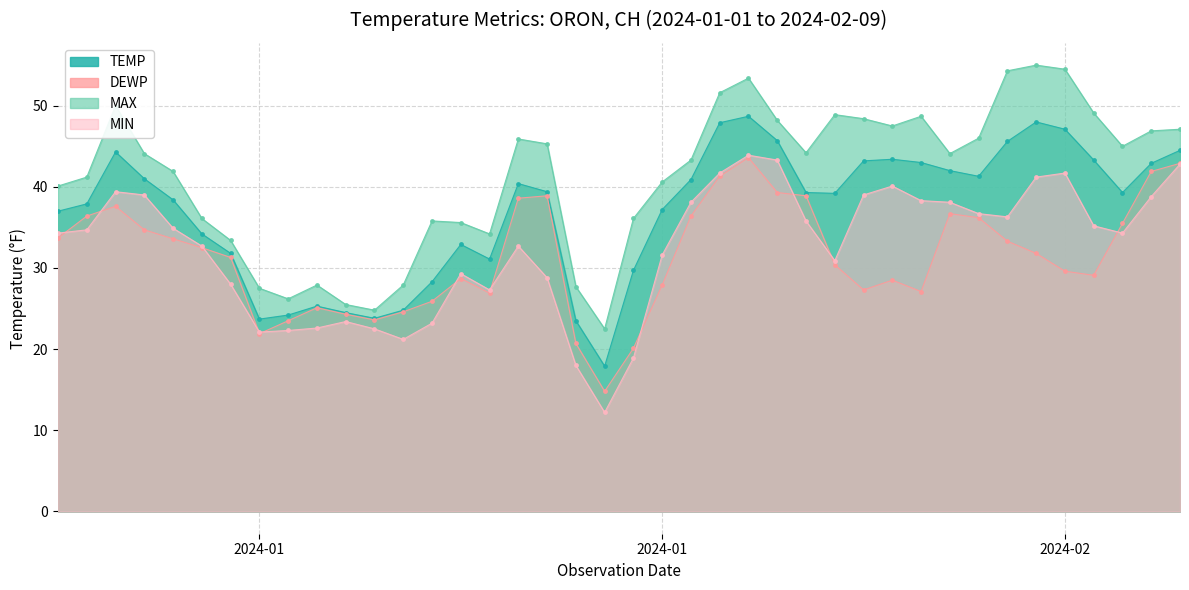

How many interior local peaks does the DEWP series have?

7